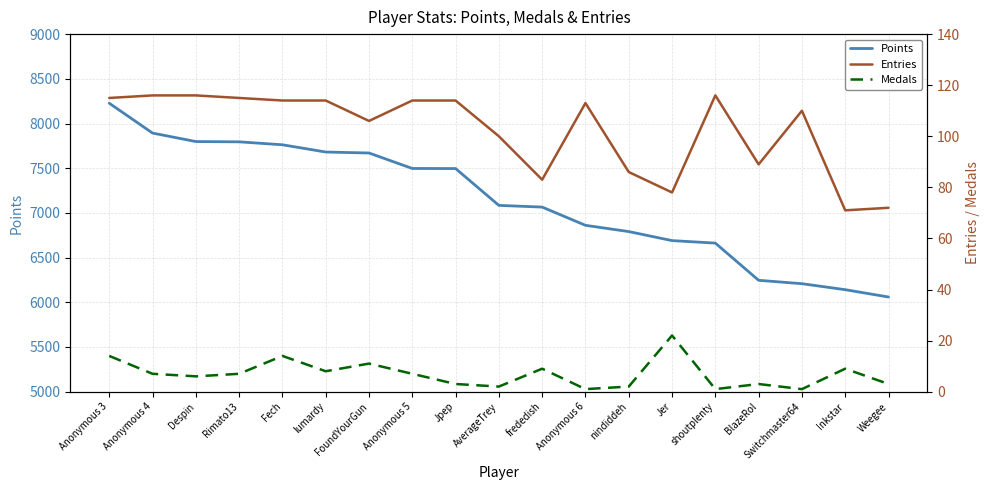

Rank the categories by Medals value from highest to lowest.

Jer, Anonymous 3, Fech, FoundYourGun, frededish, Inkstar, lumardy, Anonymous 4, Rimato13, Anonymous 5, Despin, Jpep, BlazeRol, Weegee, AverageTrey, nindiddeh, Anonymous 6, shoutplenty, Switchmaster64